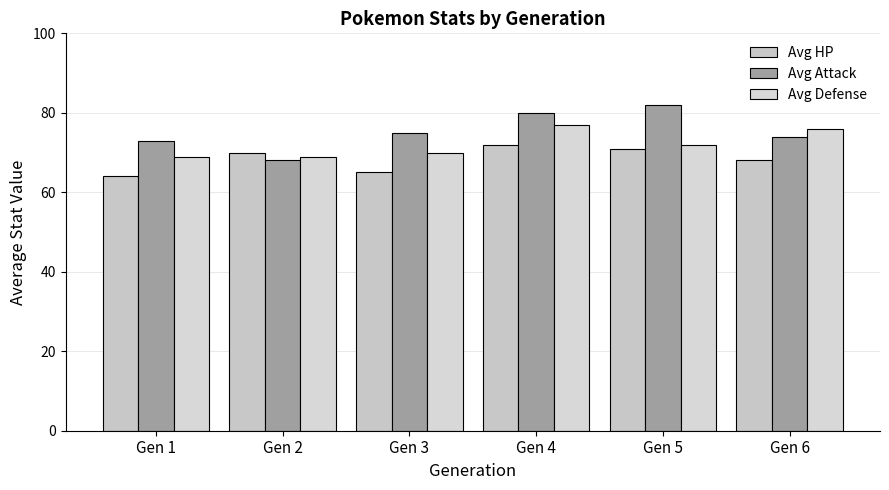

What is the average value of the Avg Attack series?

75